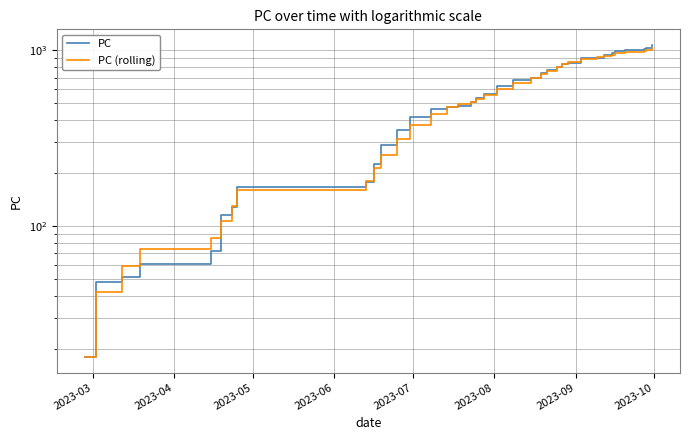

What is the lowest value of the PC (rolling) series?

18.0